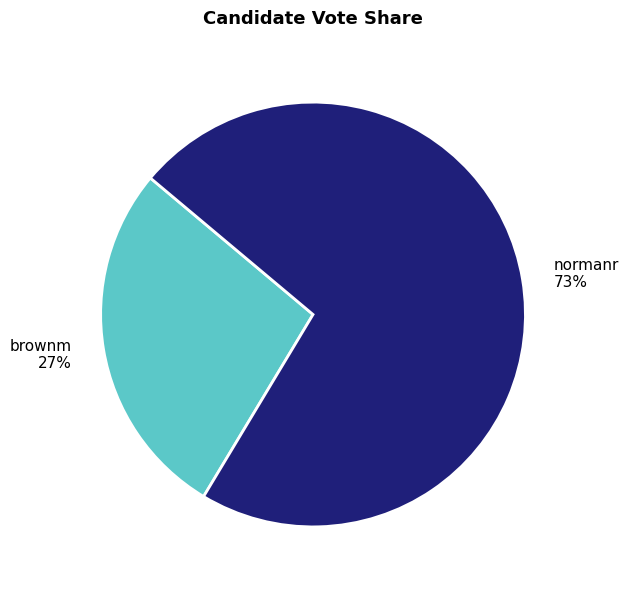

What is the largest slice in the pie chart?

normanr